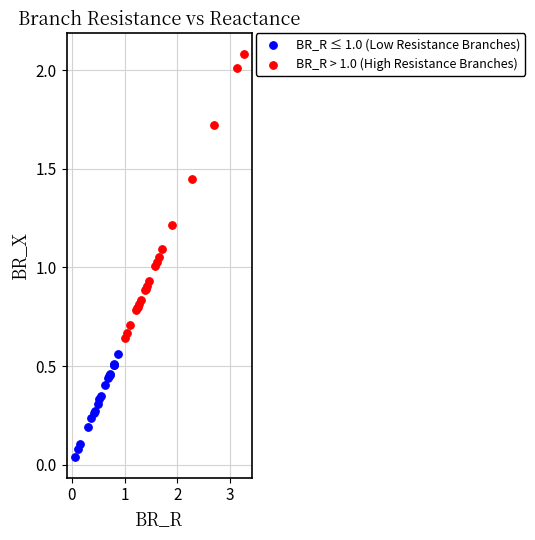

Which series reaches the minimum Y coordinate?

BR_R ≤ 1.0 (Low Resistance Branches)